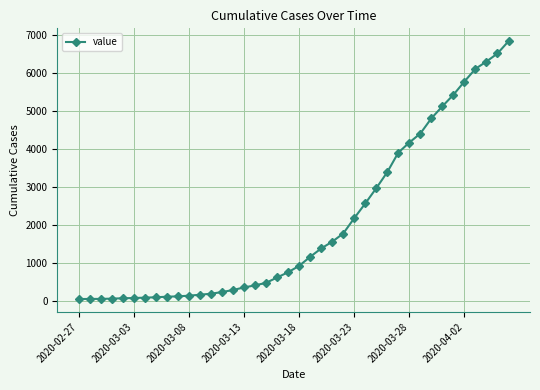

What is the difference between the second highest and minimum values?

6480